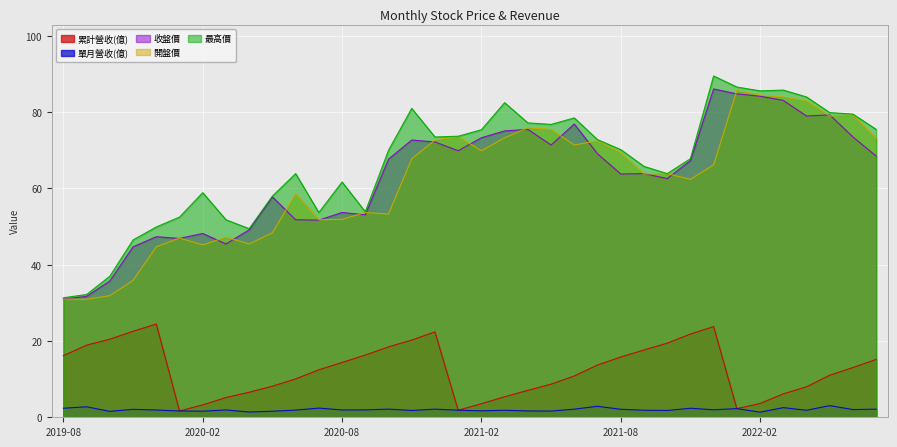

How many interior local peaks does the 累計營收(億) series have?

3